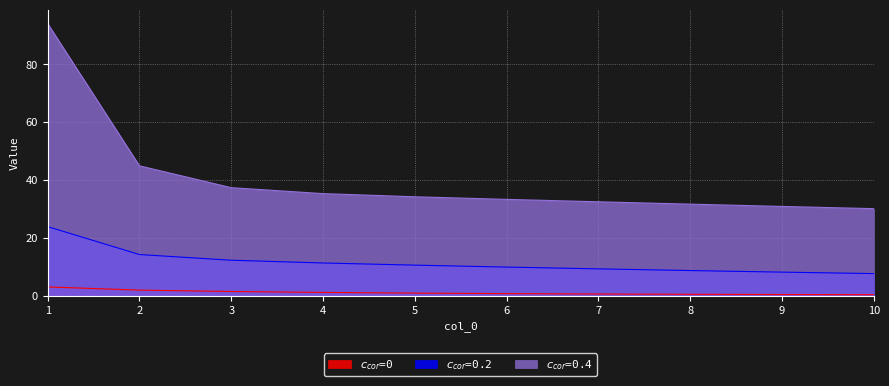

True or false: $c_{cor}$=0.4 has a value of 24.7 at 4.

False